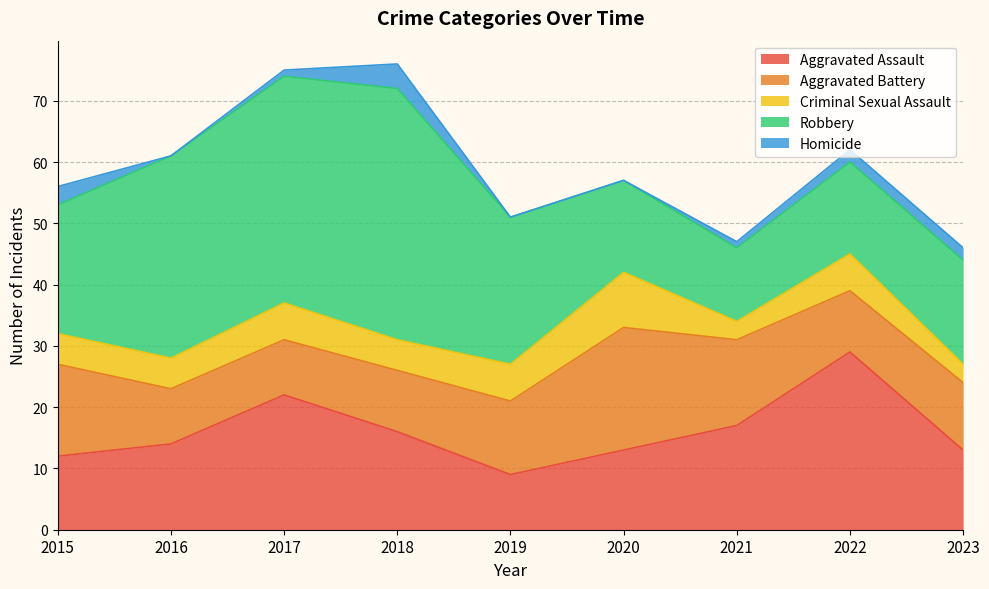

List the series in order of their overall mean, lowest first.

Homicide, Criminal Sexual Assault, Aggravated Battery, Aggravated Assault, Robbery